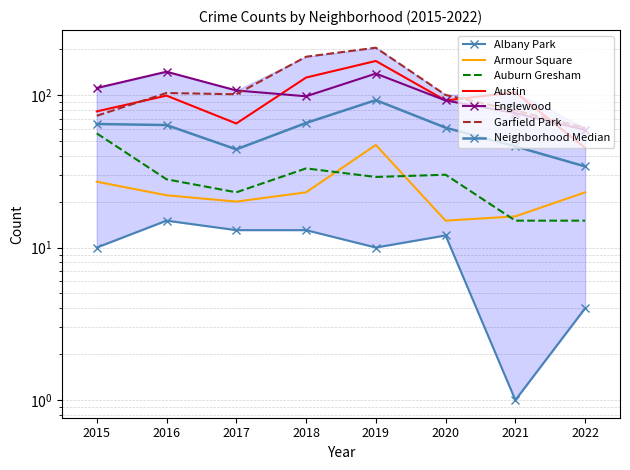

What is the total value across all series at 2022?

207